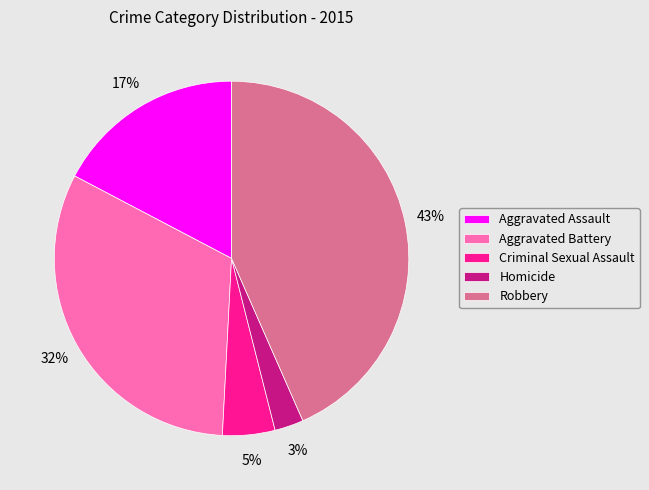

Which category has the biggest portion of the pie?

Robbery